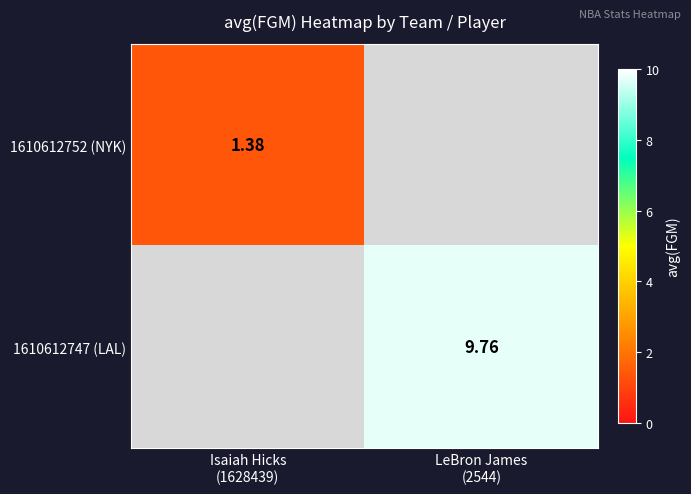

Rank the series by their average value, from highest to lowest.

1610612752 (NYK), 1610612747 (LAL)